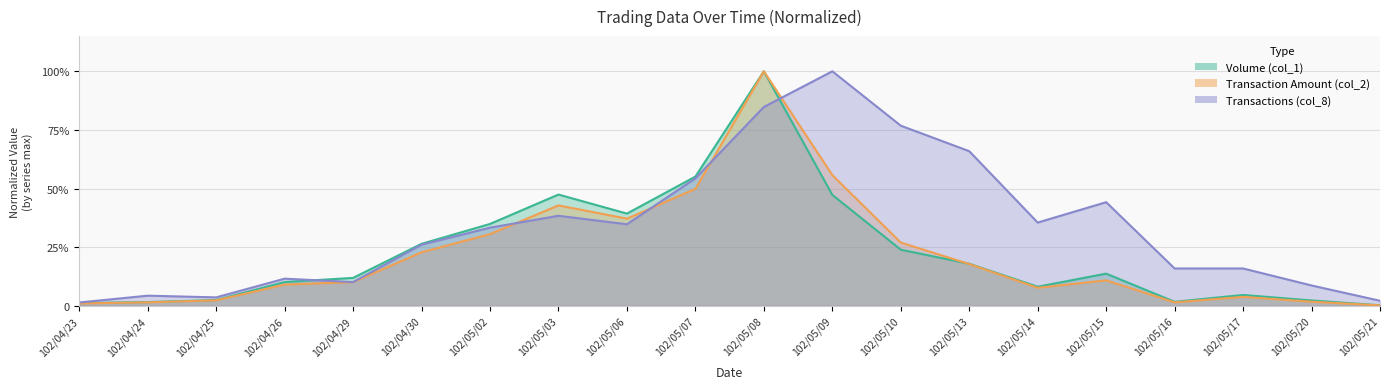

How many times do Transaction Amount (col_2) and Volume (col_1) cross each other?

1